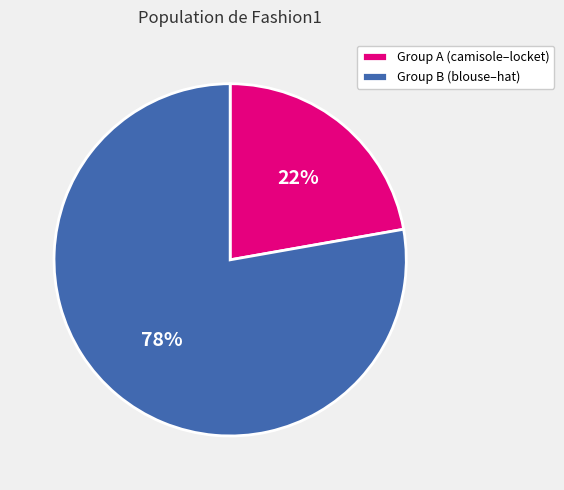

Is there any slice that represents more than half of the pie?

Yes